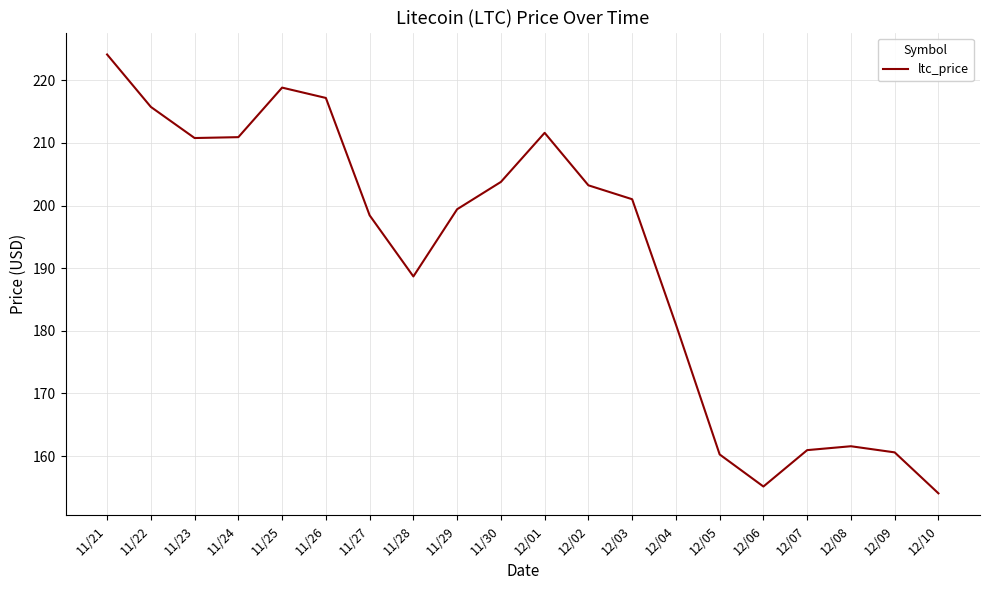

What is the difference between the maximum and minimum values?

70.1